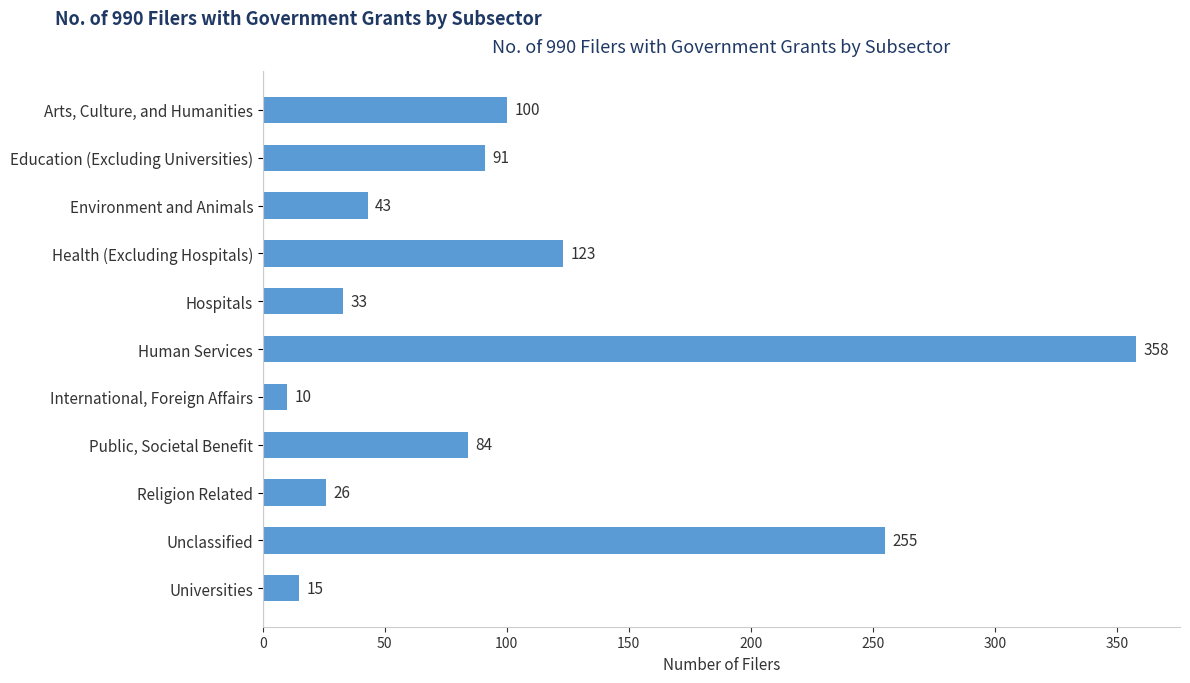

Rank the categories by value from highest to lowest.

Human Services, Unclassified, Health (Excluding Hospitals), Arts, Culture, and Humanities, Education (Excluding Universities), Public, Societal Benefit, Environment and Animals, Hospitals, Religion Related, Universities, International, Foreign Affairs